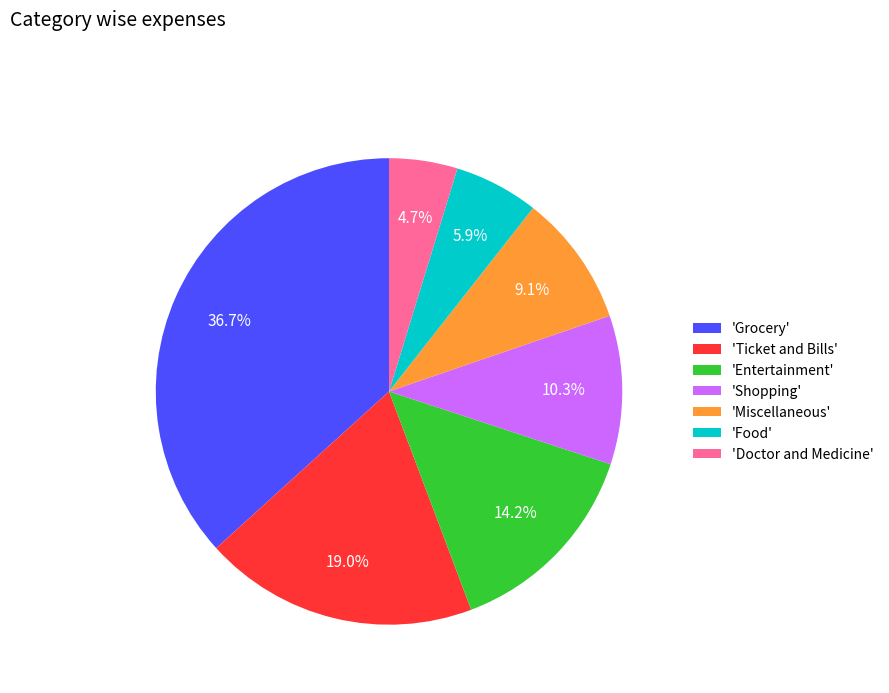

Rank the categories by value from lowest to highest.

'Doctor and Medicine', 'Food', 'Miscellaneous', 'Shopping', 'Entertainment', 'Ticket and Bills', 'Grocery'